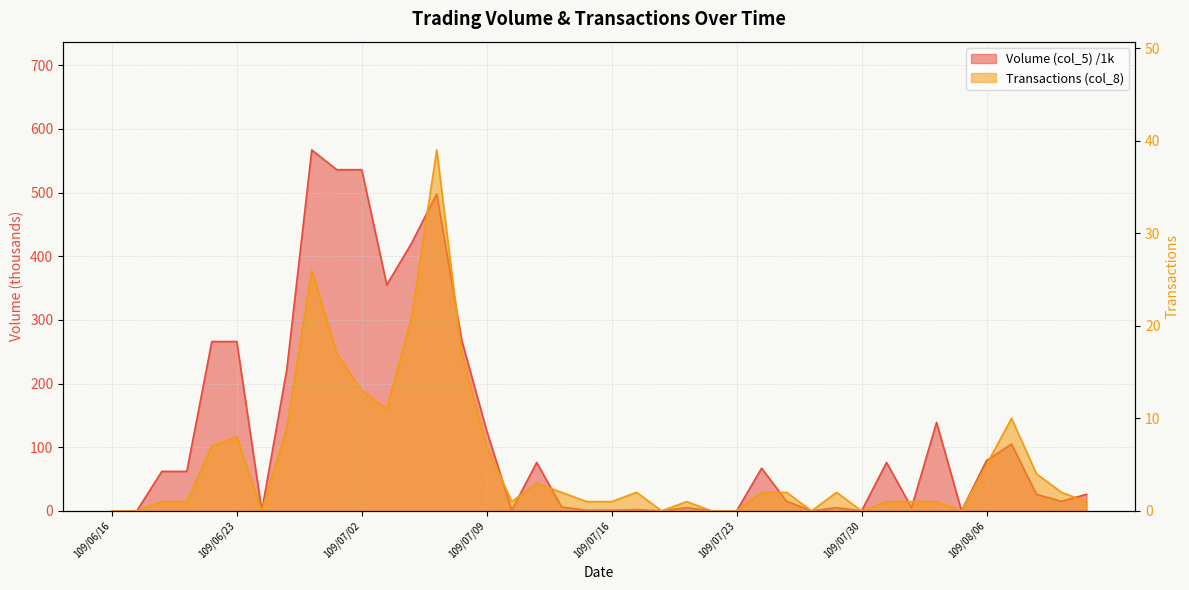

Between 109/07/29 and 109/07/21, which is larger?

109/07/29